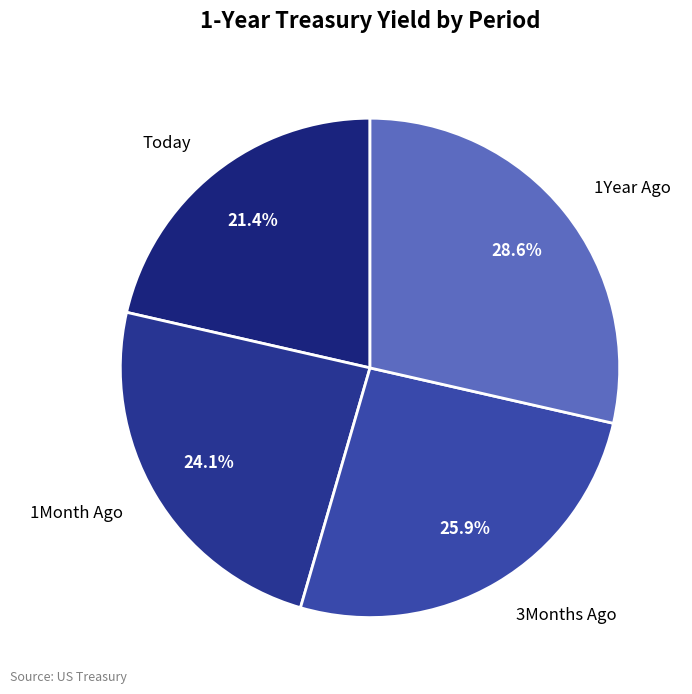

What percentage is the 1Month Ago slice, to the nearest percent?

24%